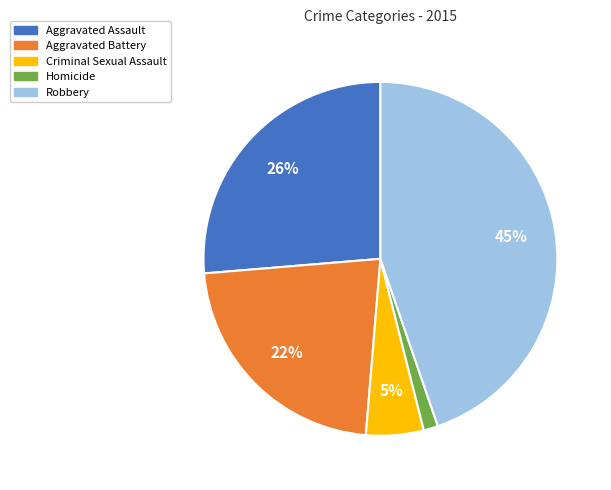

Combined, do Homicide and Robbery account for over 50%?

No